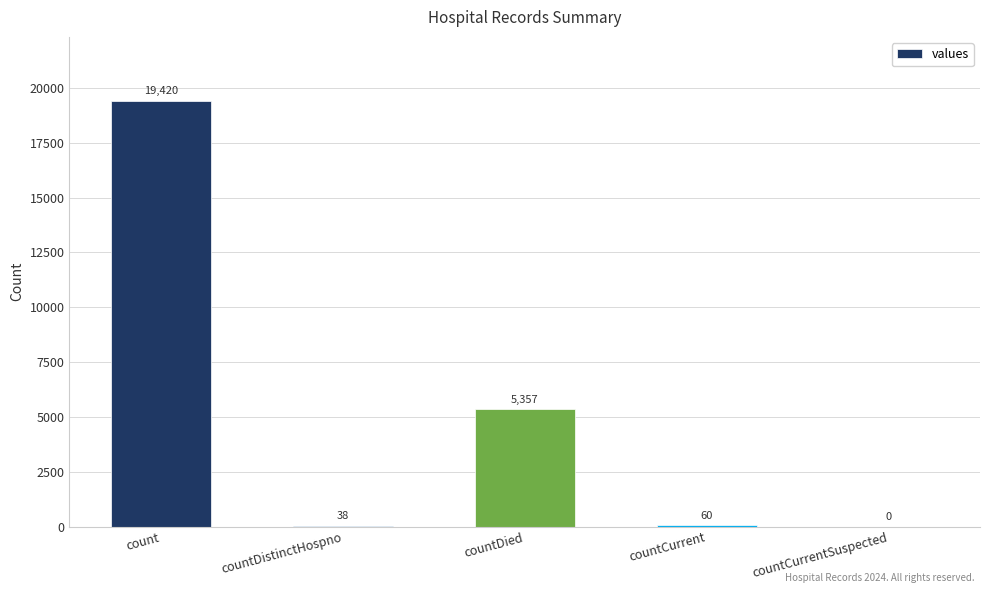

Where is the data nearest to the value 9710?

countDied